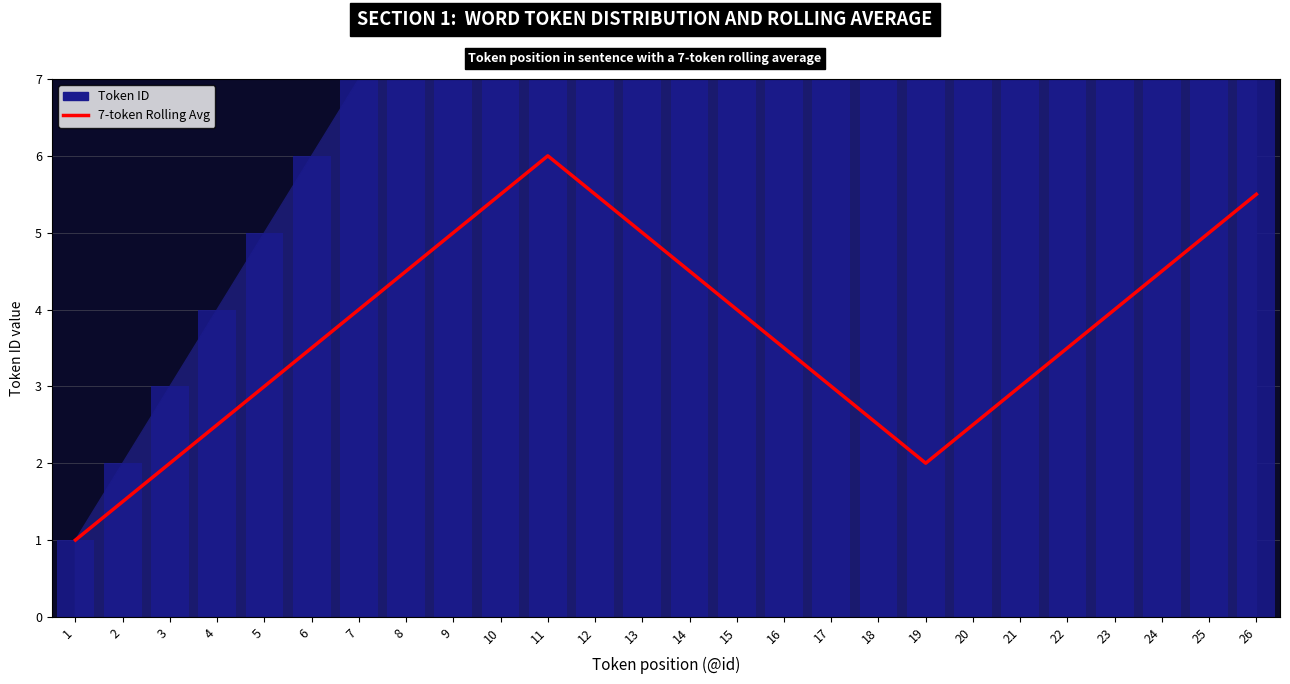

What is the sum of all values?

96.5